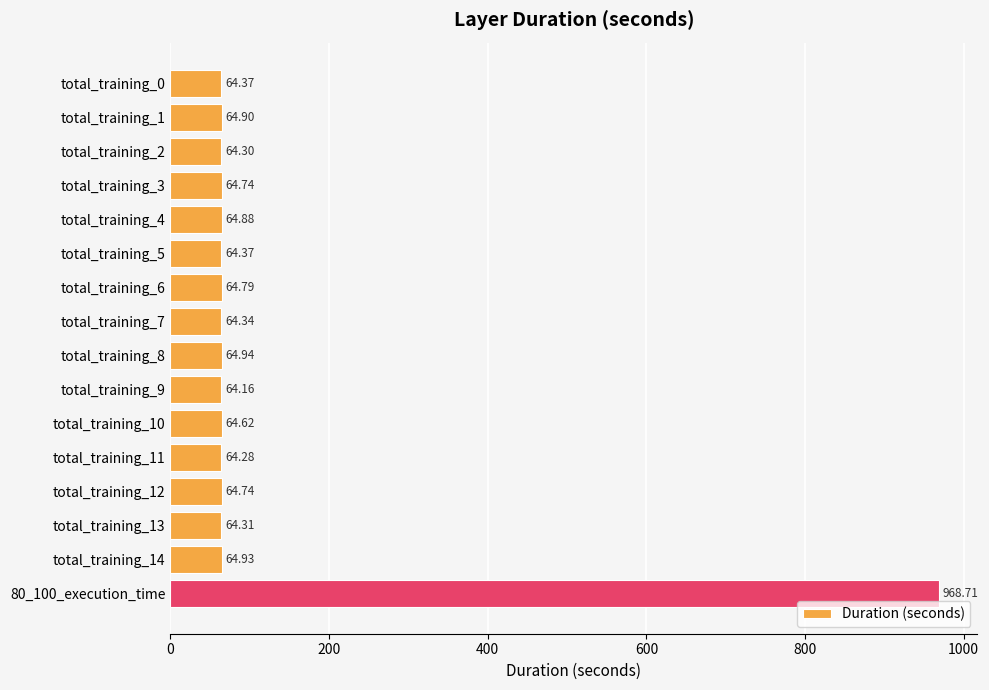

Count the number of categories in the chart.

16